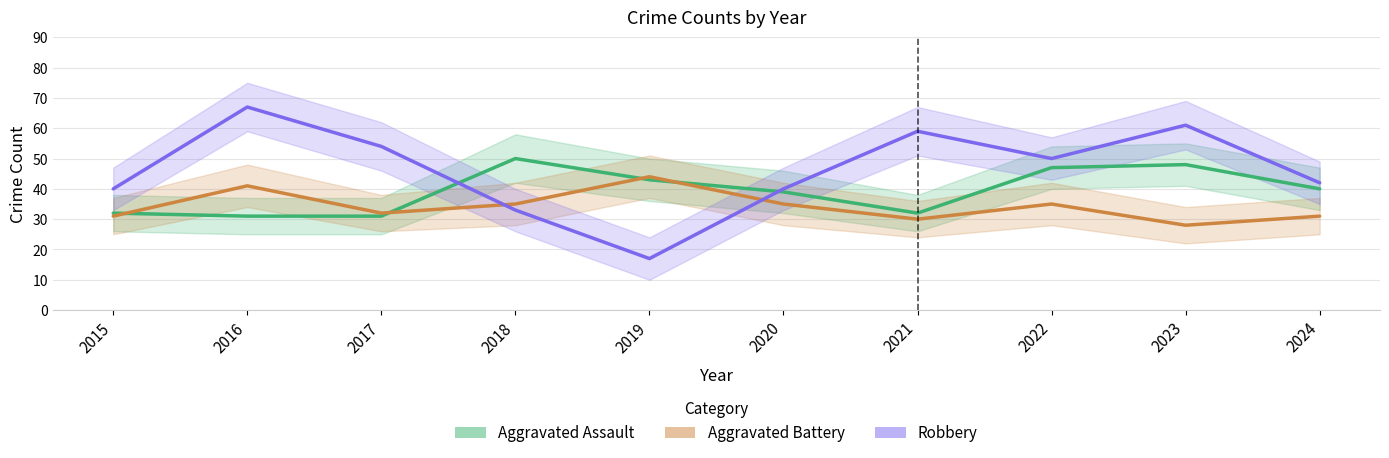

Rank the series by their maximum value, from lowest to highest.

Aggravated Battery, Aggravated Assault, Robbery